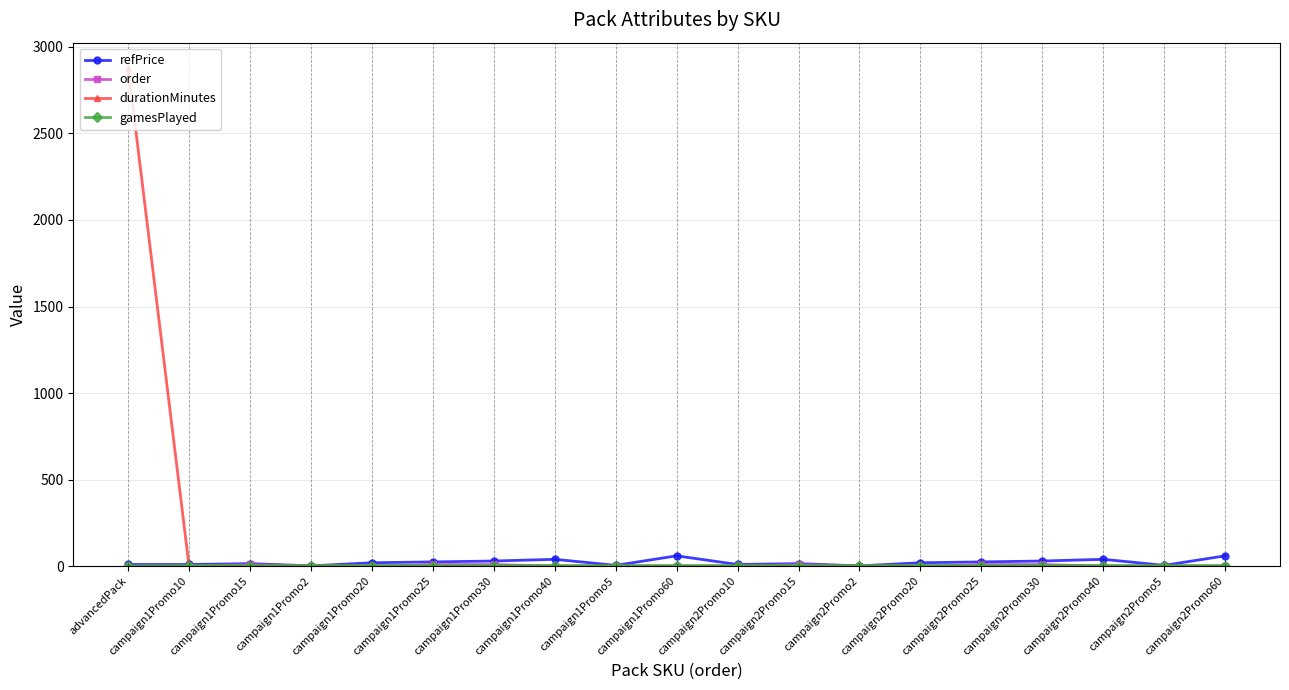

What is the label of the 9th point from the right?

campaign2Promo10